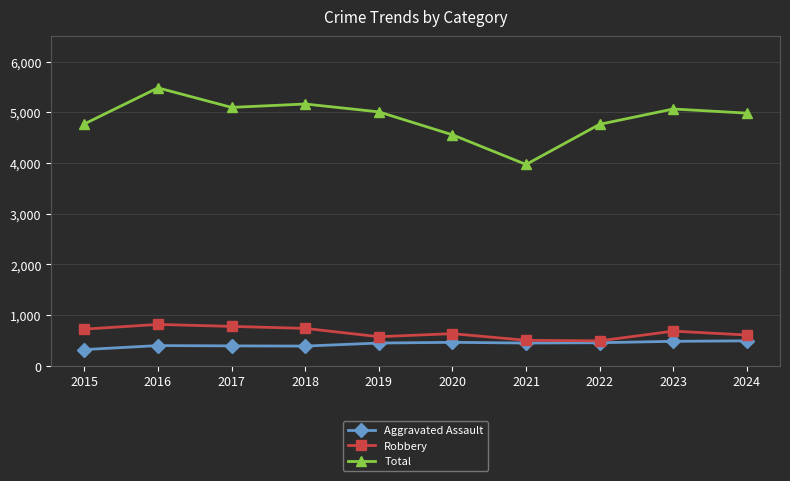

What is the difference between the Aggravated Assault values at 2017 and 2022?

62